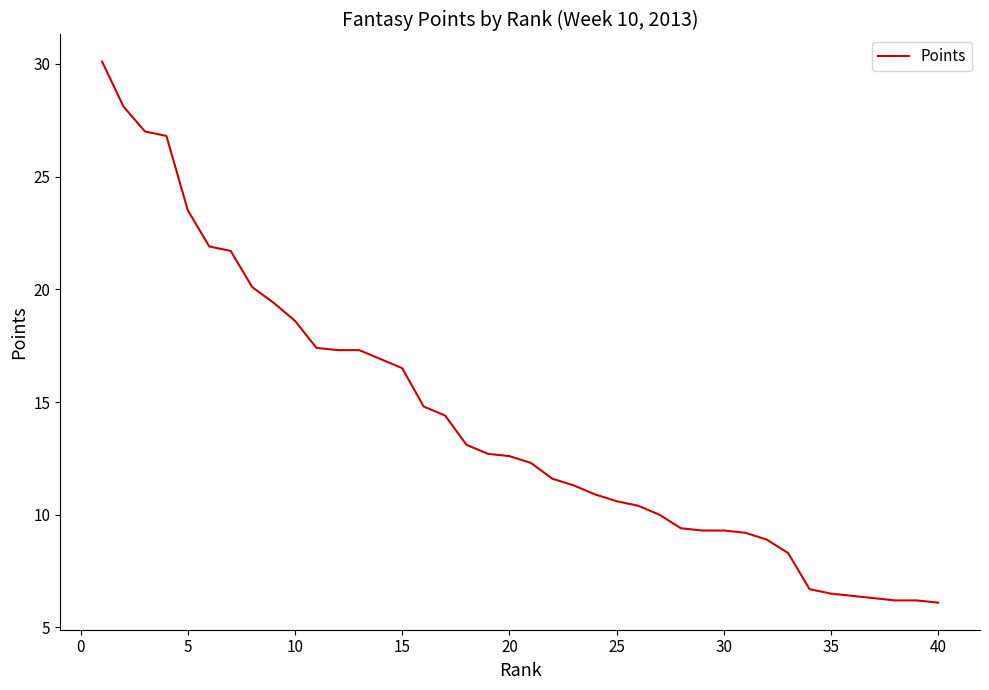

What is the maximum value shown in the chart?

30.1